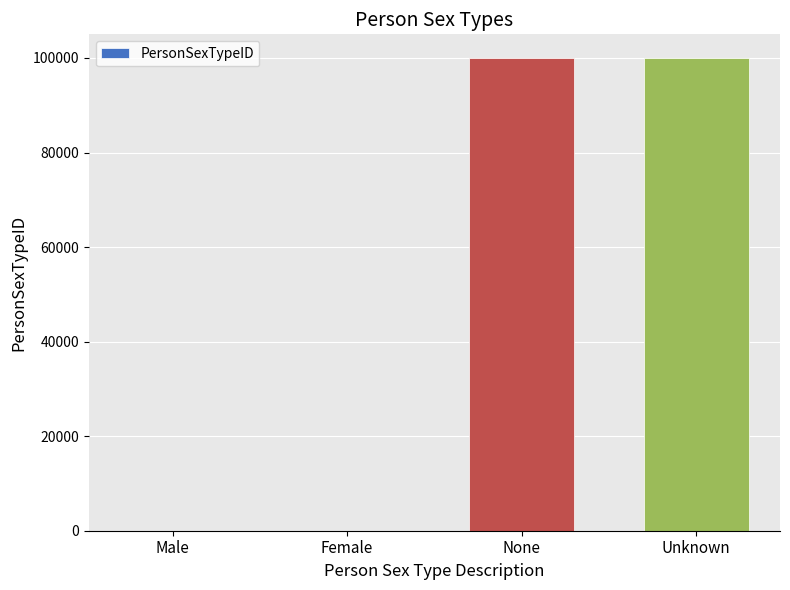

The chart shows a value of 30163 at Unknown. True or false?

False